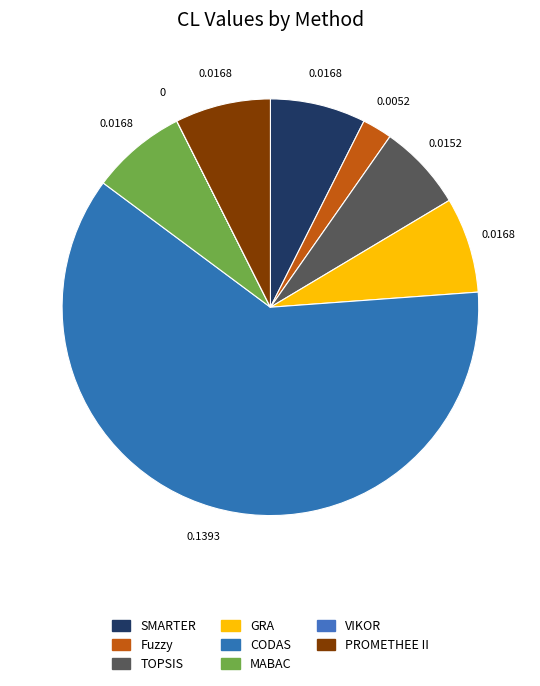

Which category has the smallest portion of the pie?

VIKOR